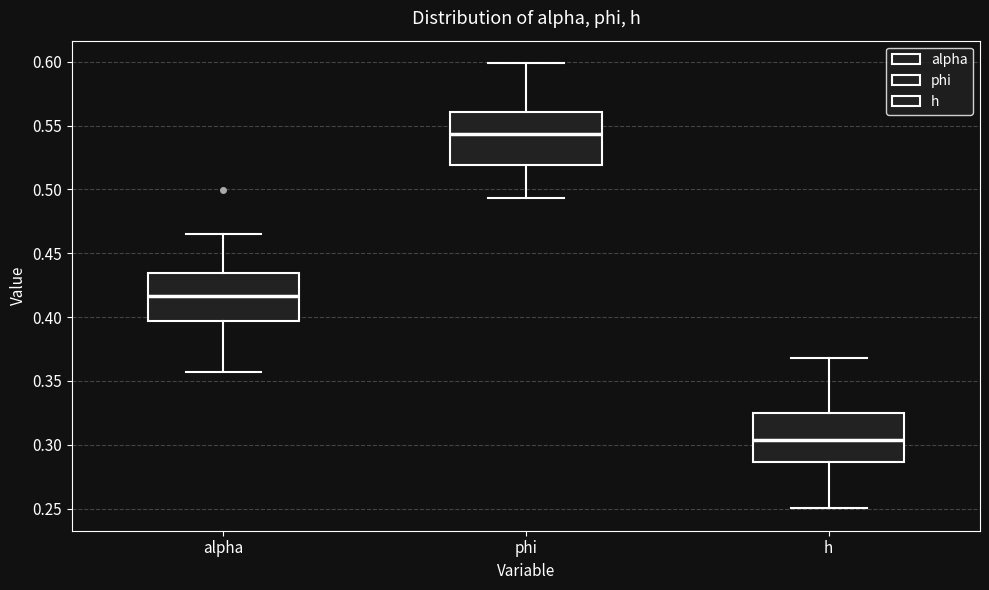

Where does the upper whisker of the box for alpha end on the y-axis? The values are not printed on the chart, so give them approximately, as read against the axis.

0.465